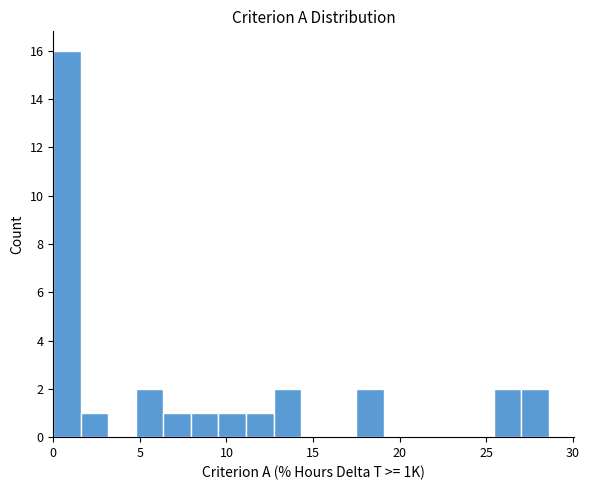

Around what value on the x-axis is the tallest bar? Give the approximate position of its centre, as read against the axis.

1.0